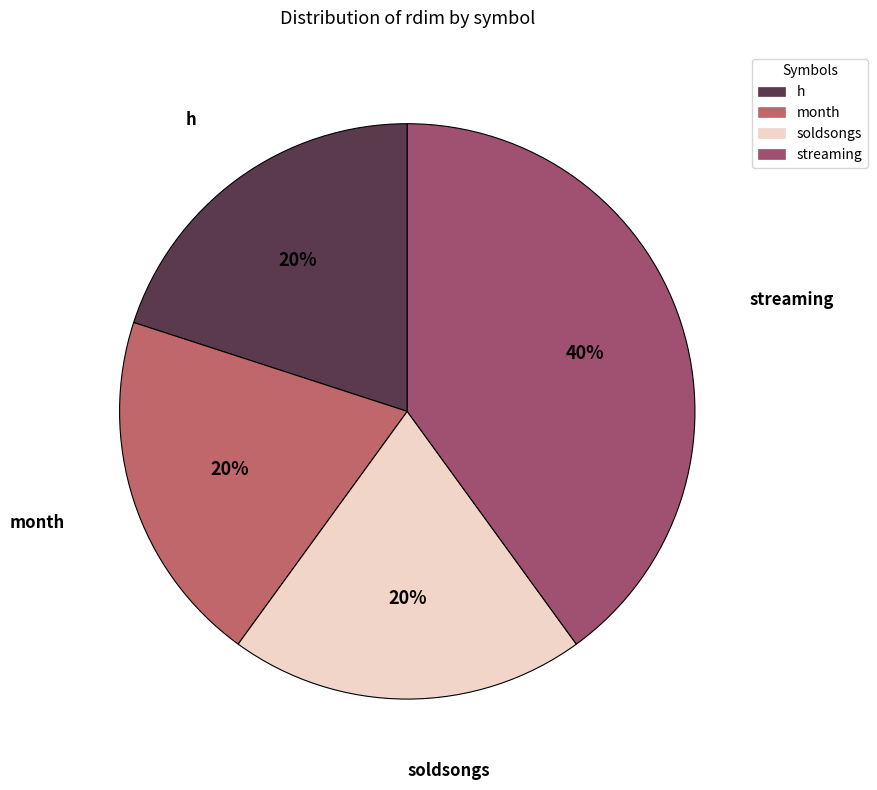

Combined, do streaming and soldsongs account for over 50%?

Yes